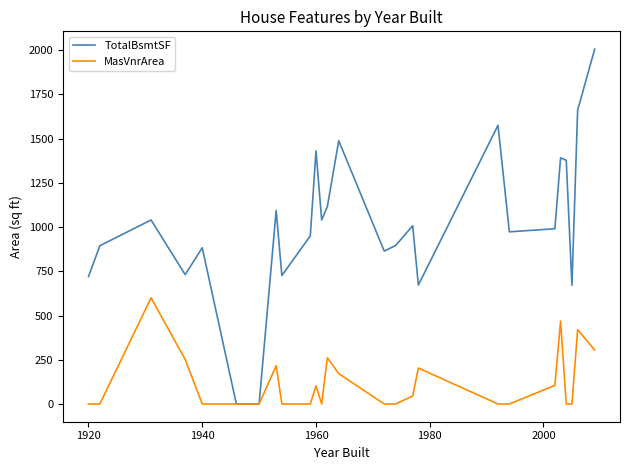

Which series has the widest spread of values?

TotalBsmtSF